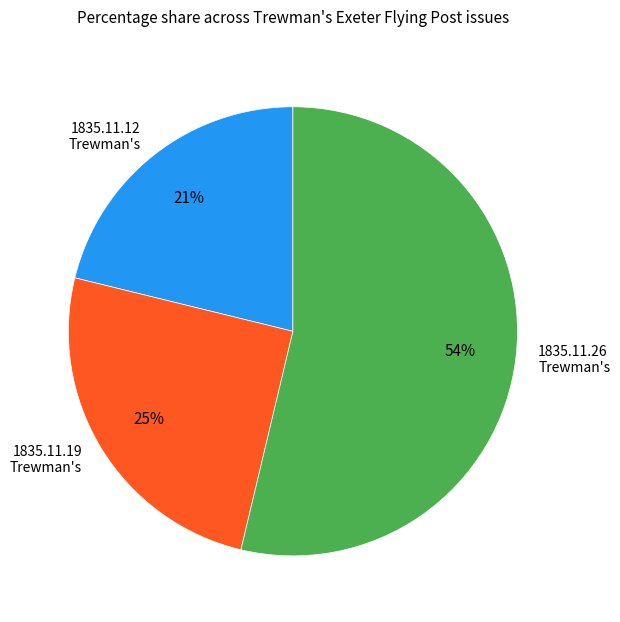

To the nearest percent, what is the difference between the largest and smallest slice percentages?

33%